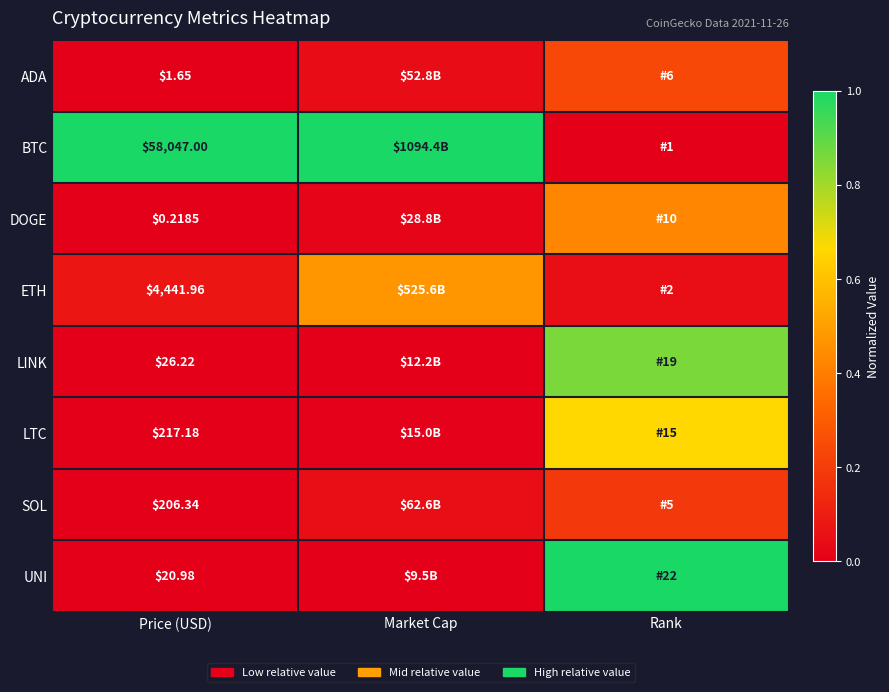

List the labels in order of UNI value, smallest first.

Market Cap, Price (USD), Rank